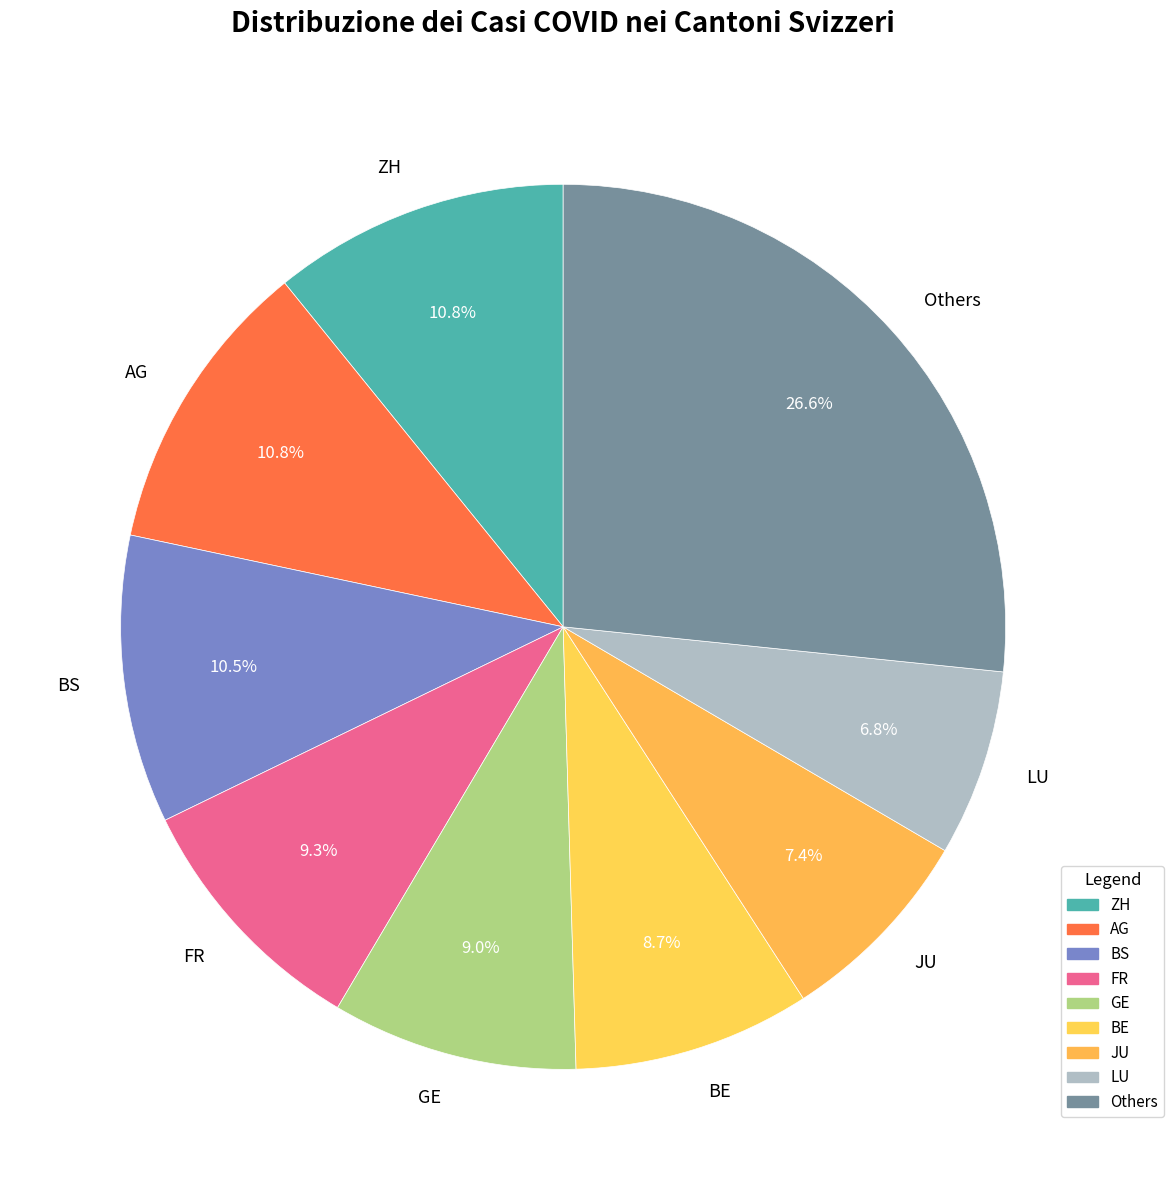

How many slices are in this pie chart?

9